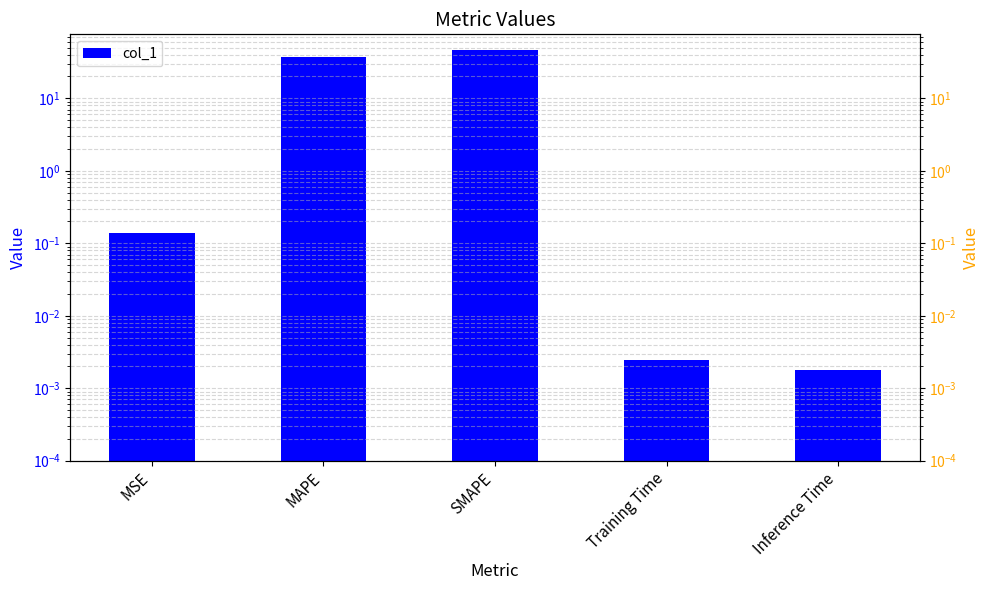

The col_1 (right) series shows 0.0 at Training Time. True or false?

True